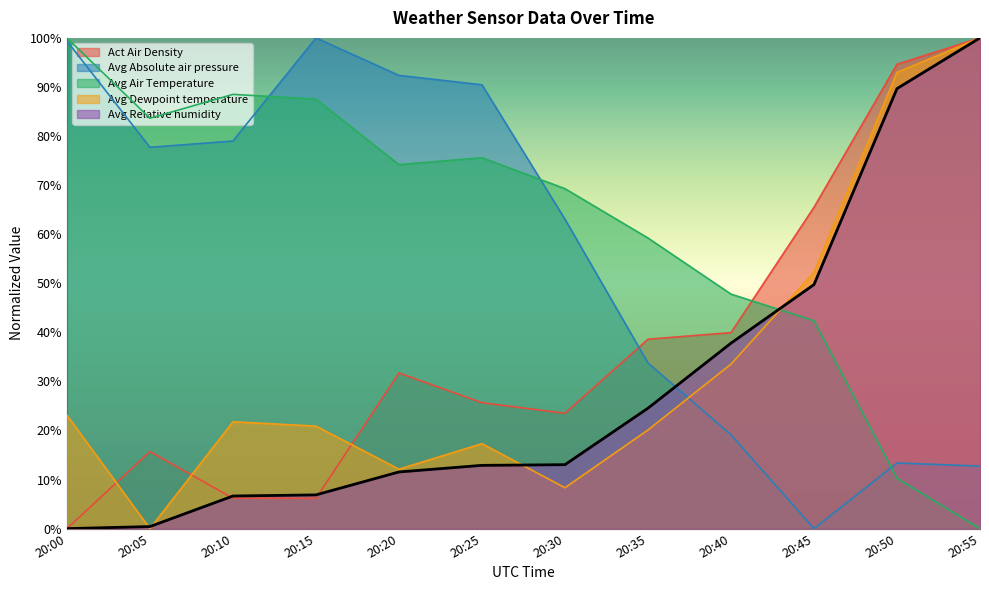

True or false: Act Air Density has more than 0 interior local peaks.

True